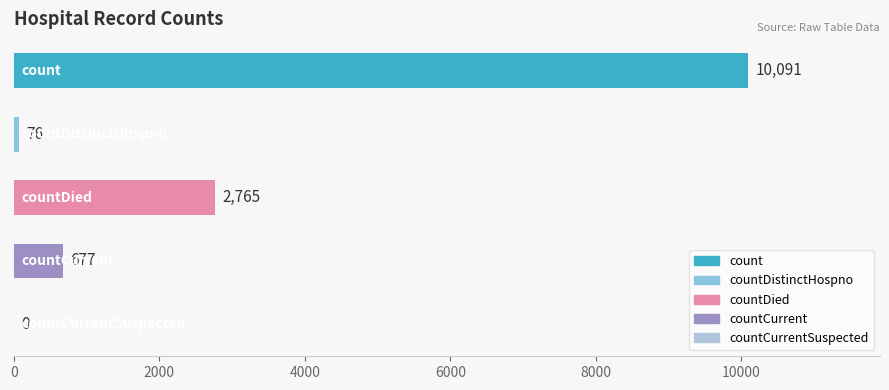

What is the greatest value displayed?

10091